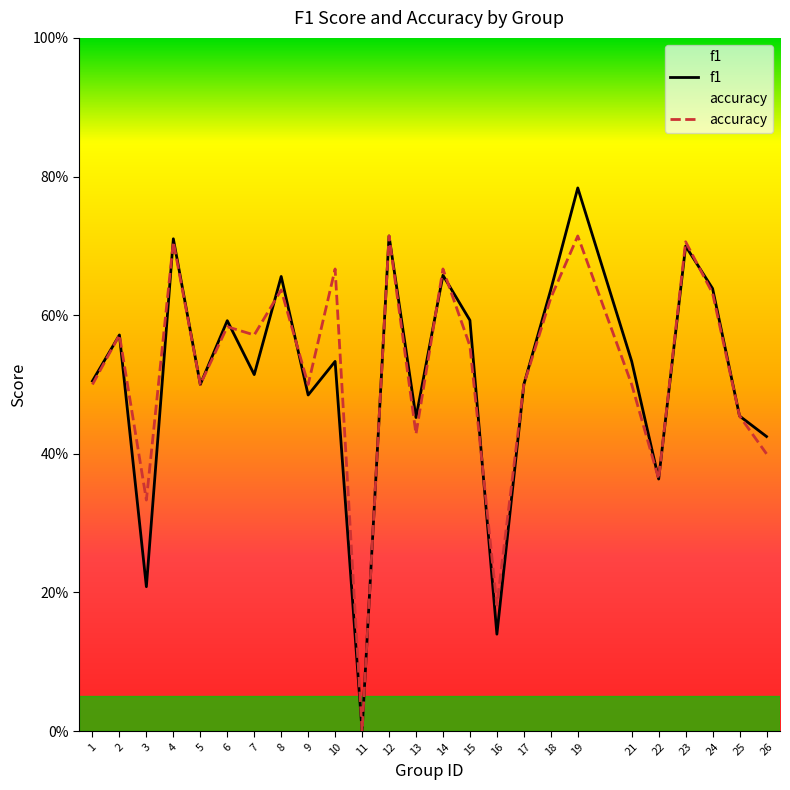

After their last crossing, which series has the higher values: f1 or accuracy?

f1